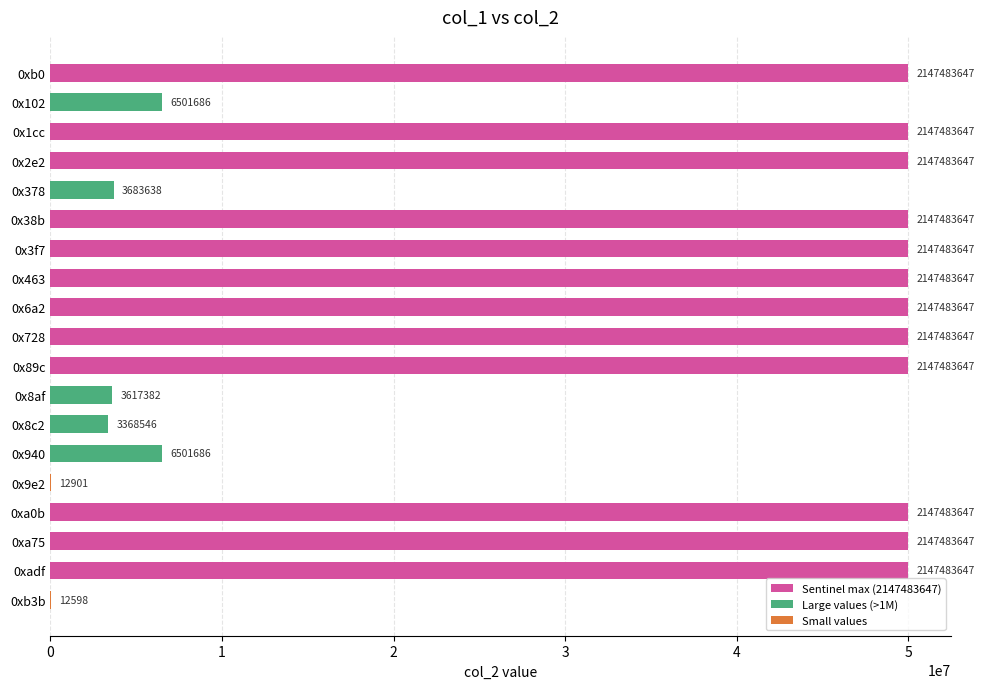

Are the bars horizontal?

Yes